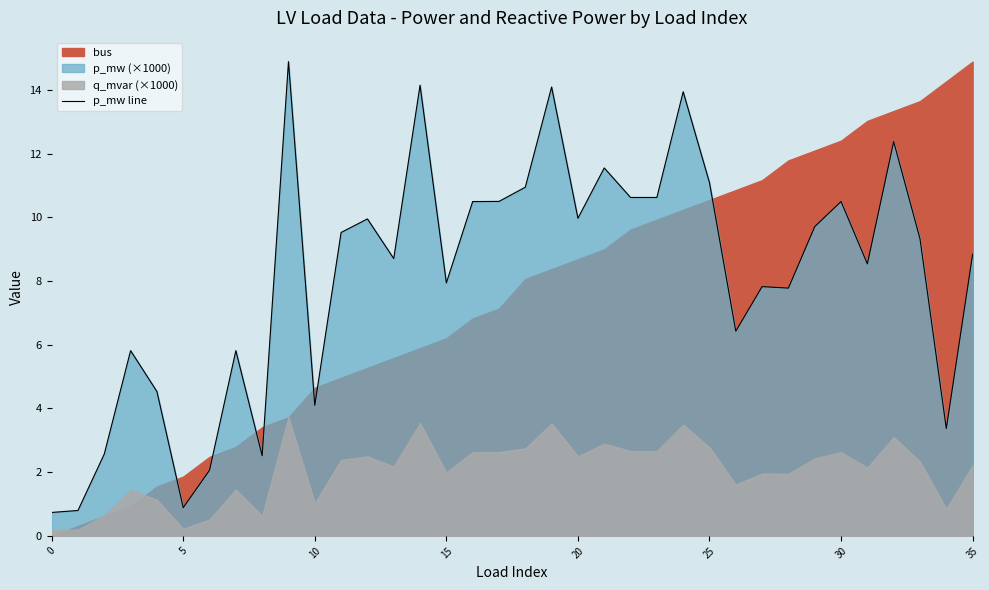

The value of p_mw line at 10 is 4.1. True or false?

True